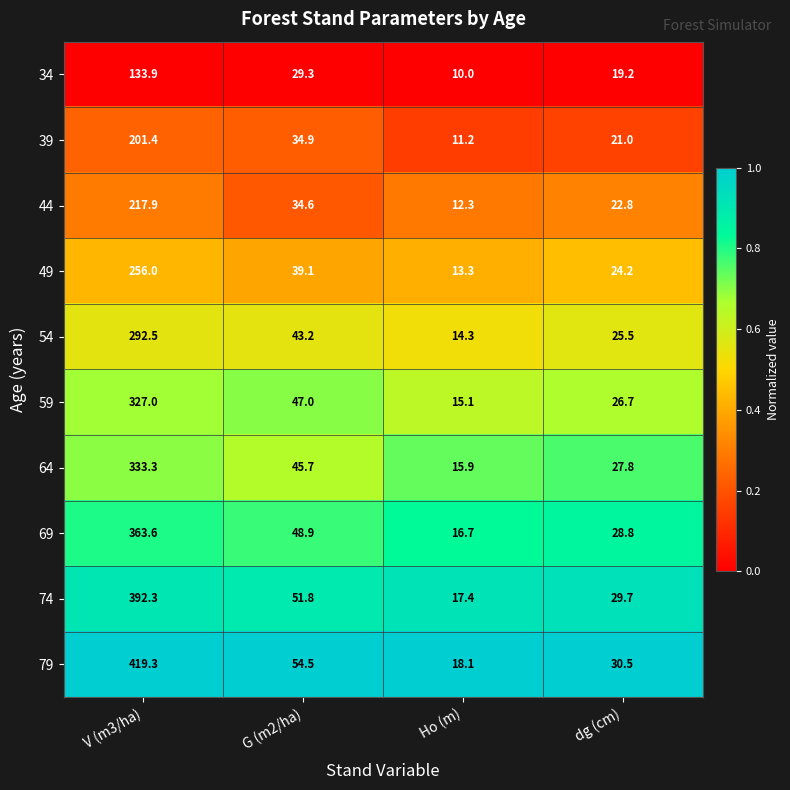

At which label is 64 closest to 174?

G (m2/ha)